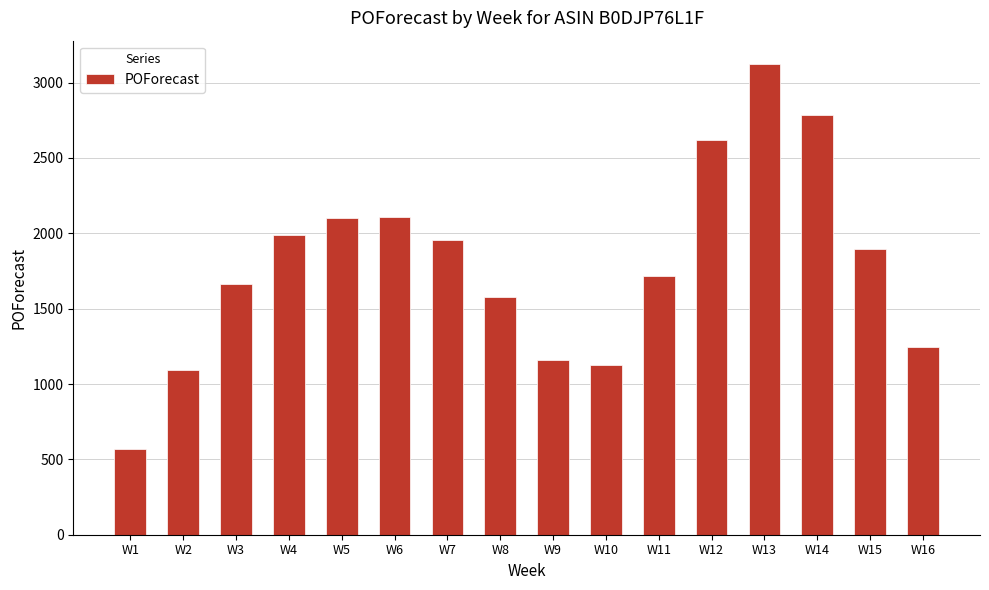

Count the number of categories in the chart.

16